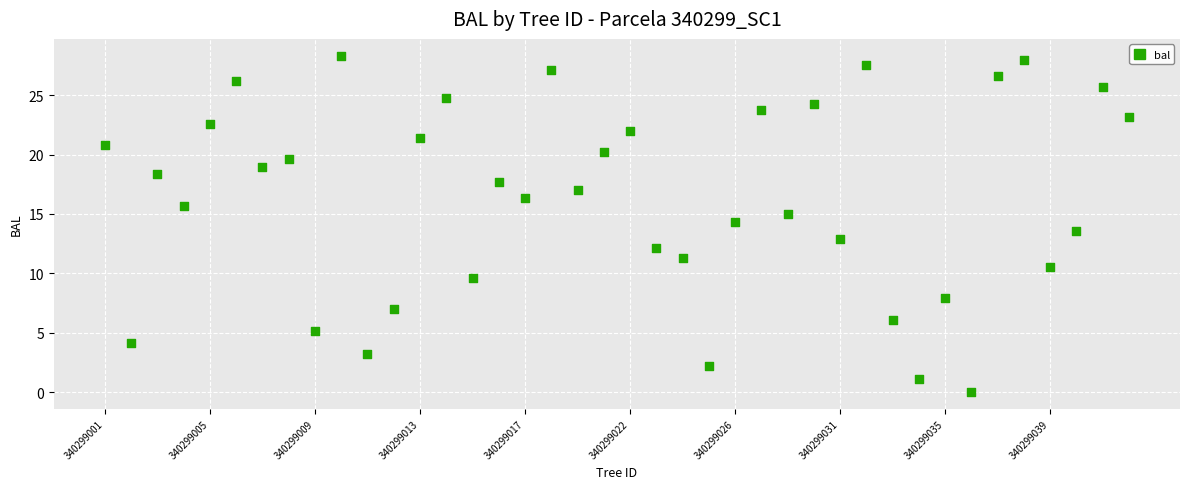

What is the range of X values (max minus min)?

39.0